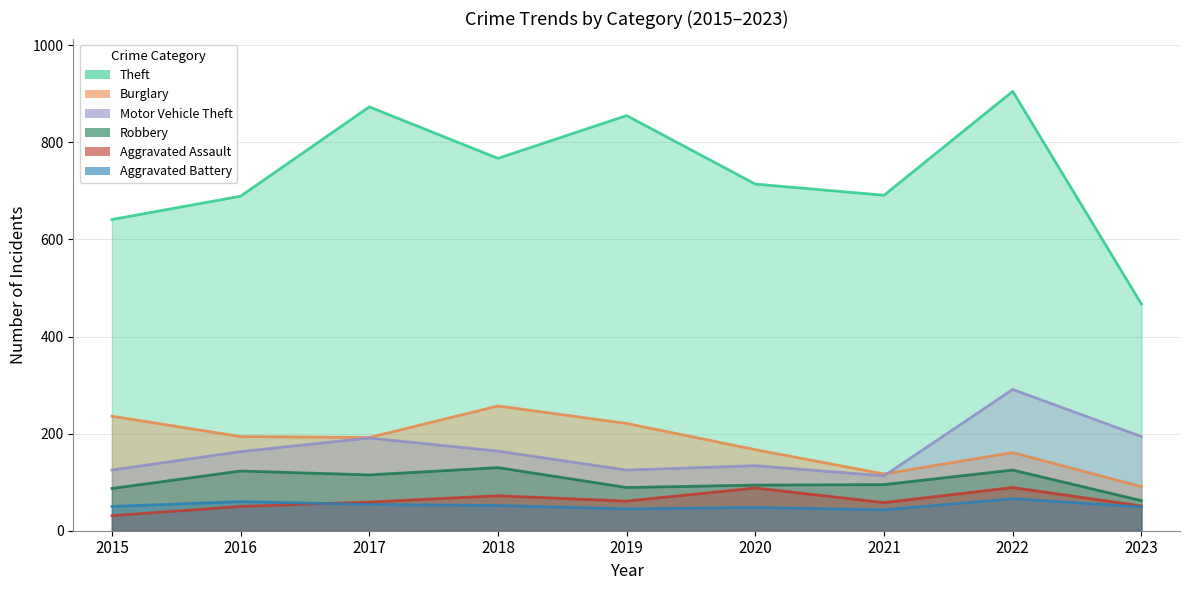

True or false: Motor Vehicle Theft has more than 1 points higher than both neighbors.

True